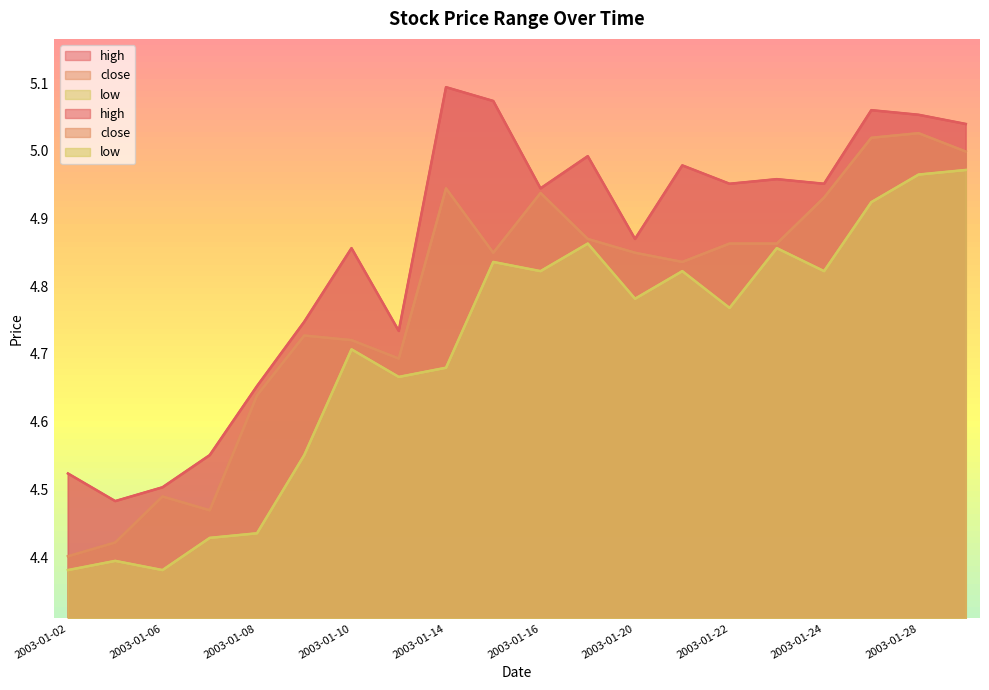

True or false: high and low cross at least once.

False